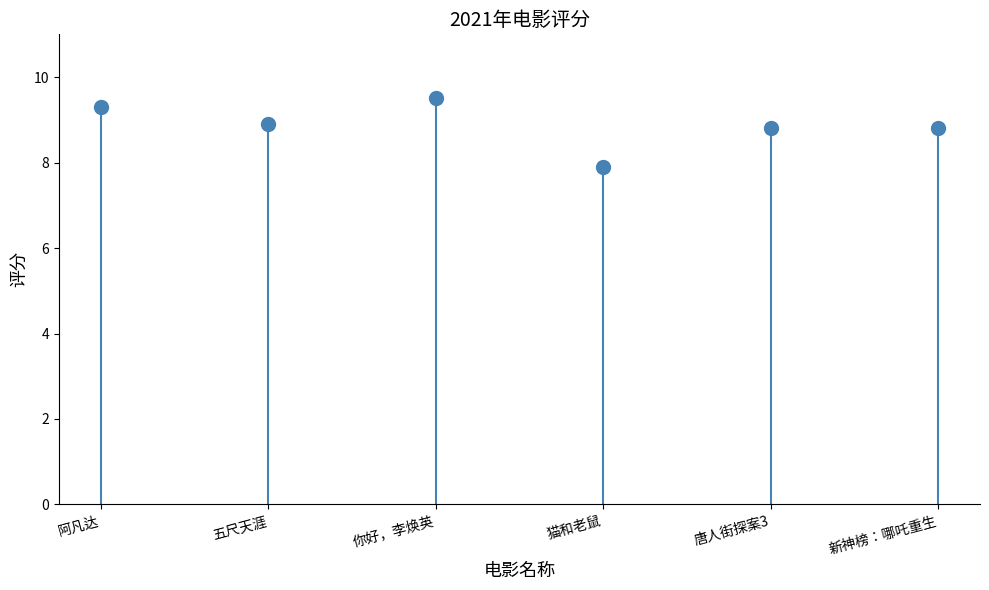

Where is the first local minimum?

五尺天涯